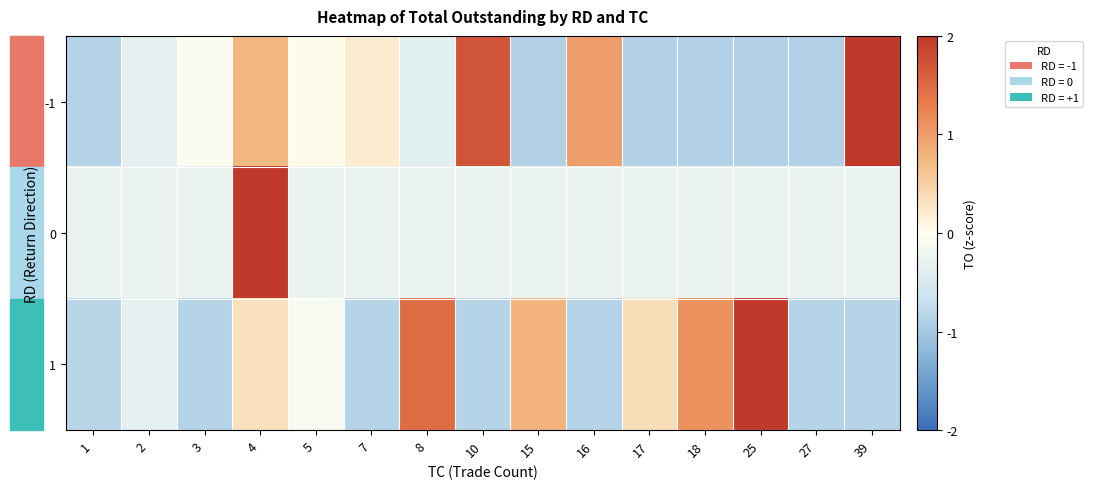

Which label corresponds to the smallest value in the chart?

15